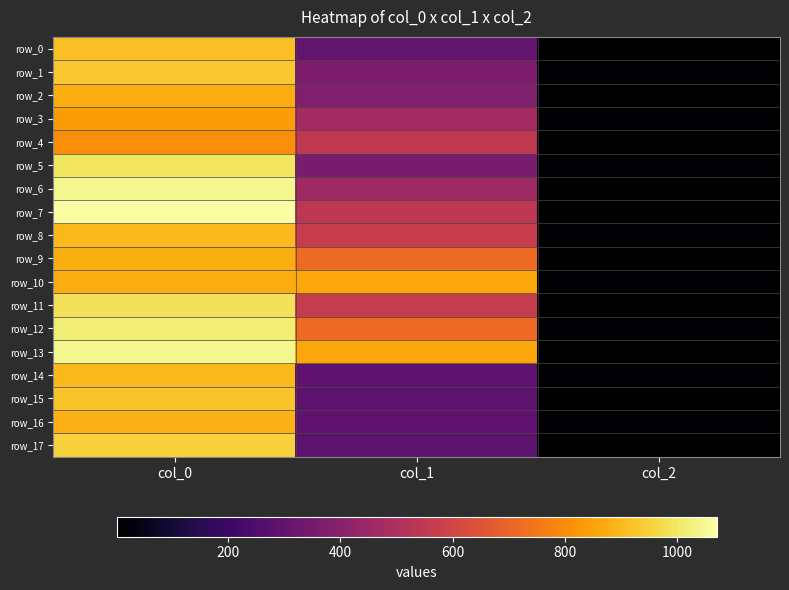

What is the difference between the row_1 values at col_0 and col_1?

558.8